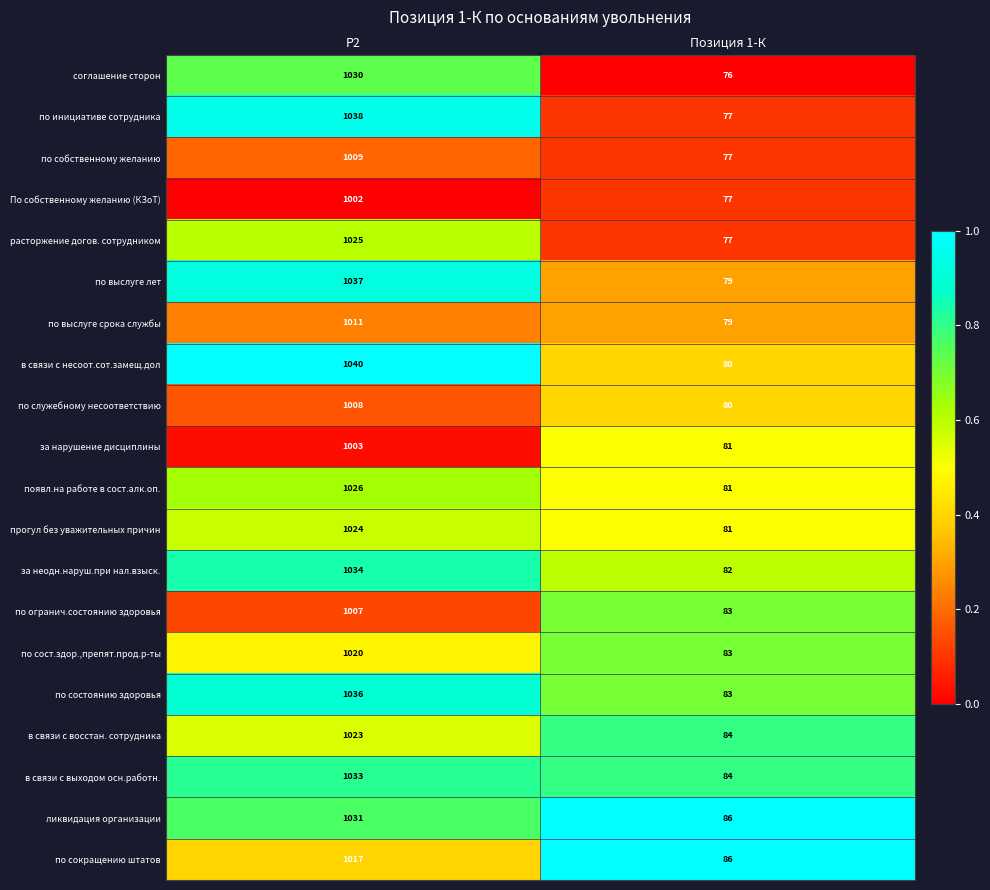

What is the difference between the highest and lowest values at P2?

38